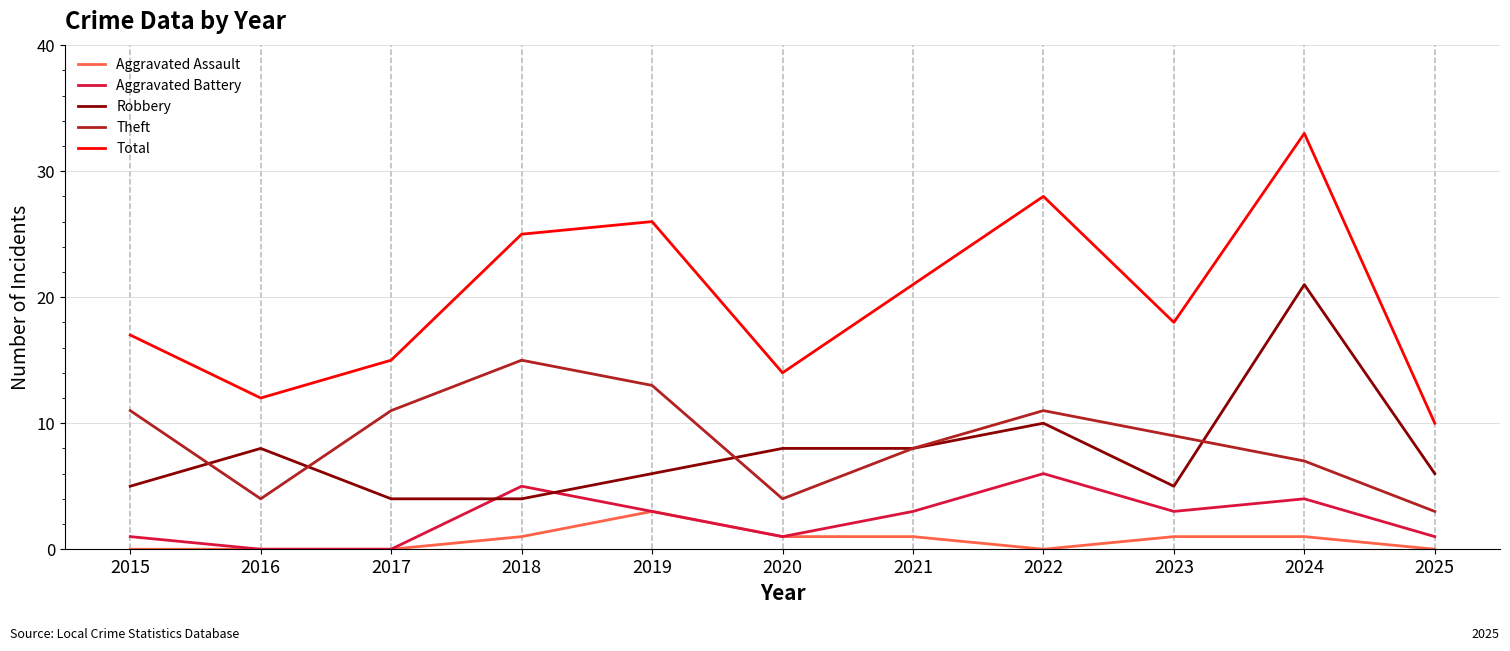

What is the difference between the maximum and minimum values in the Robbery series?

17